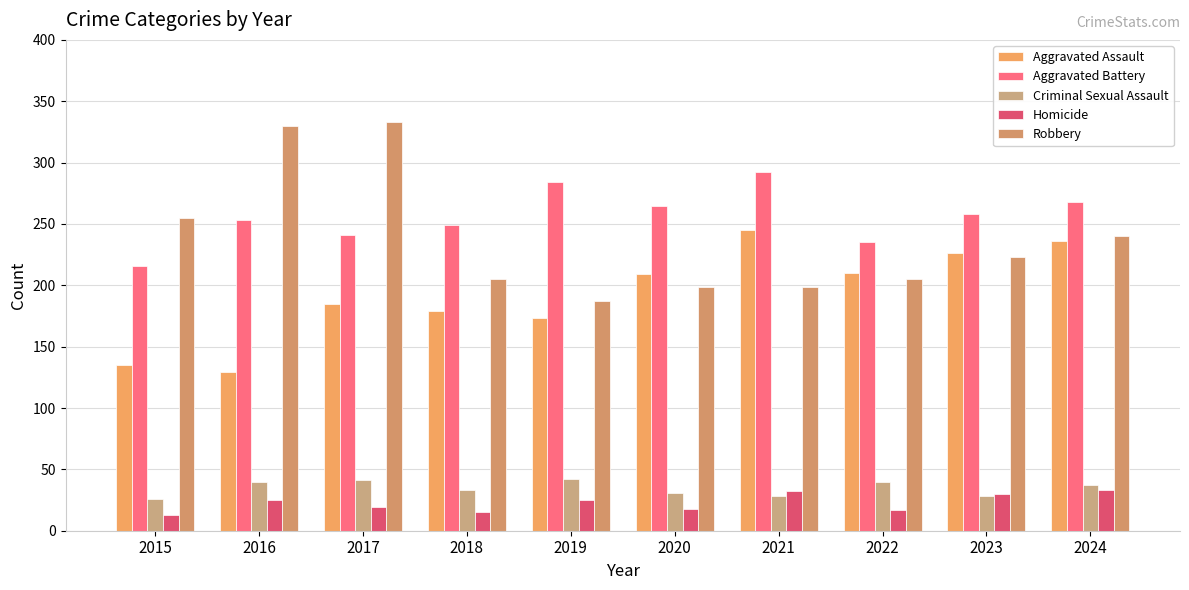

Rank the categories by Aggravated Assault value from lowest to highest.

2016, 2015, 2019, 2018, 2017, 2020, 2022, 2023, 2024, 2021